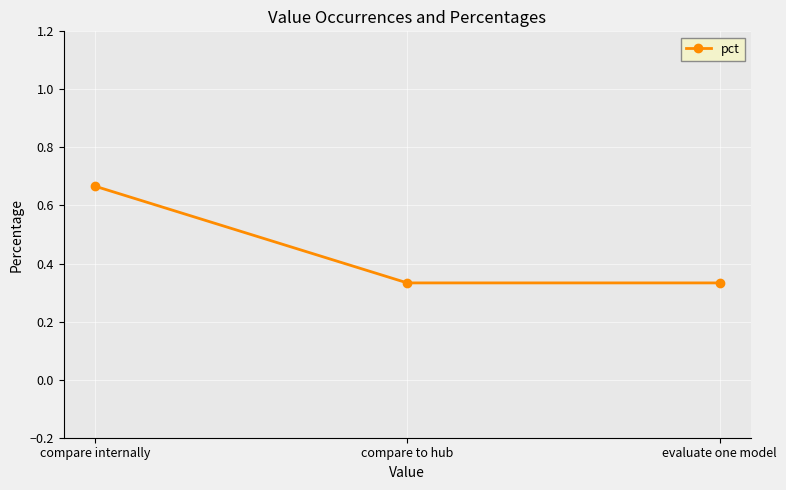

How many lines are shown in the chart?

1